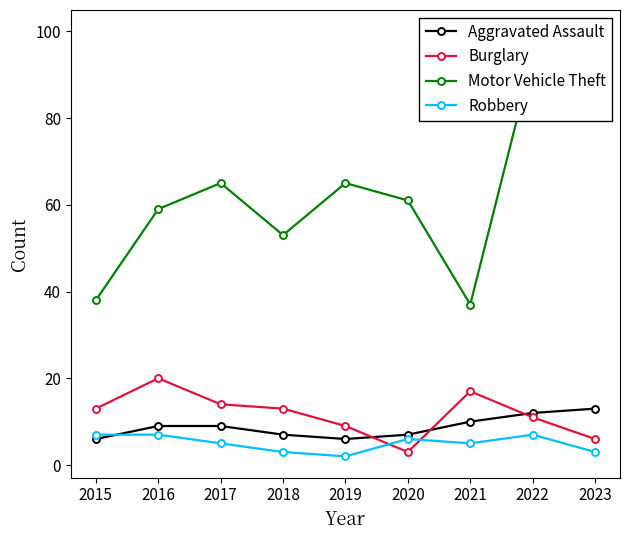

At which category does Motor Vehicle Theft reach its first local peak?

2017